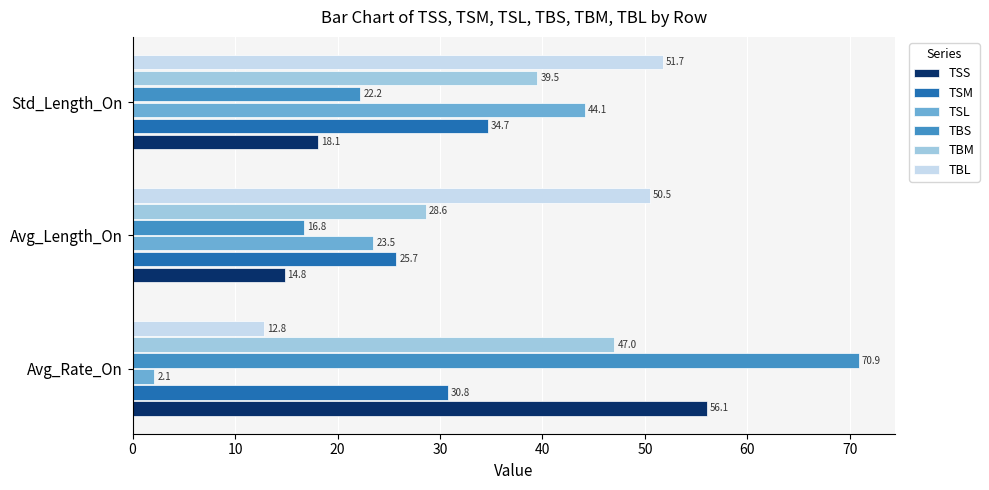

At which category is the sum across all series the highest?

Avg_Rate_On